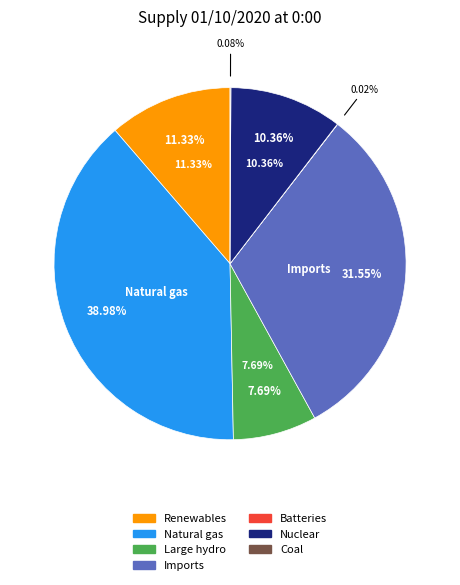

Which category has the biggest portion of the pie?

Natural gas